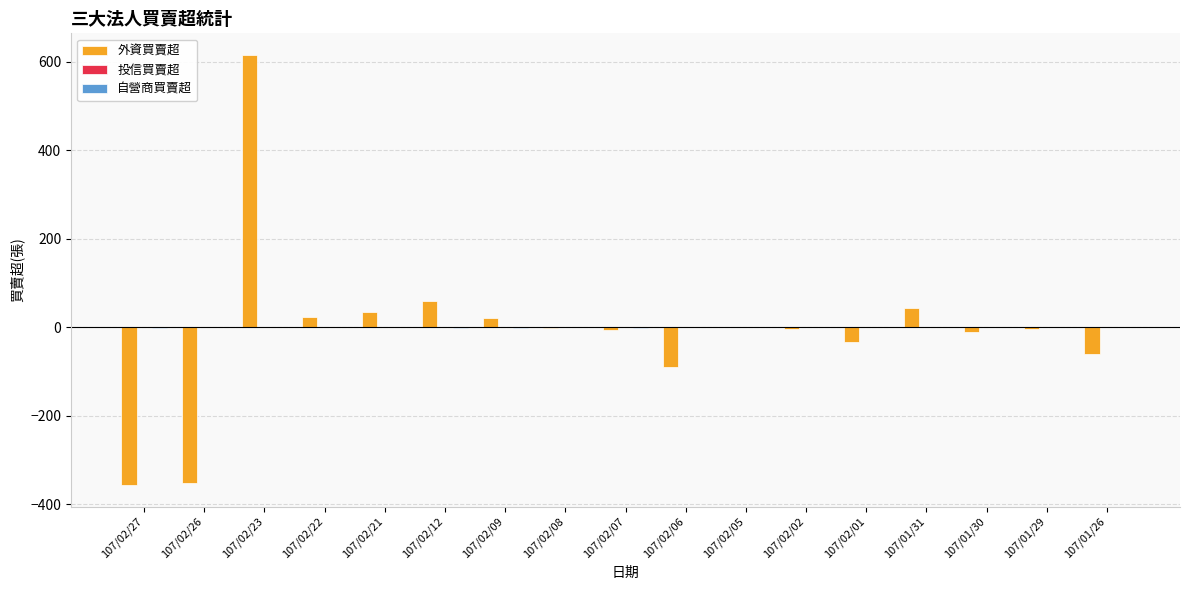

Is it true that 外資買賣超 equals -230 at 107/02/27?

False